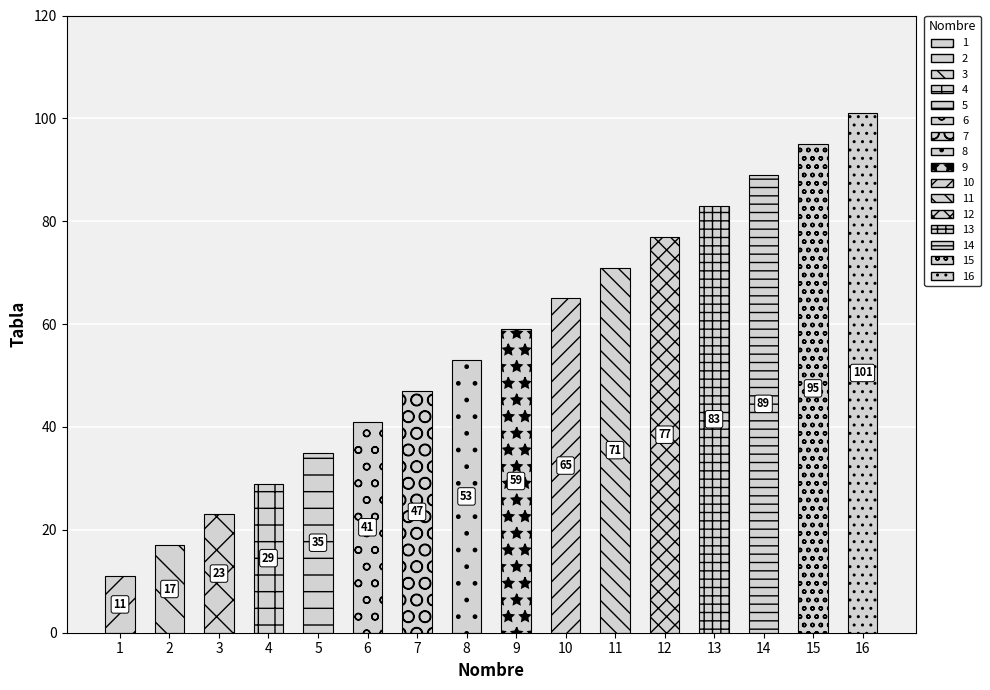

Reading left to right, what are all the values shown in this chart?

11	17	23	29	35	41	47	53	59	65	71	77	83	89	95	101